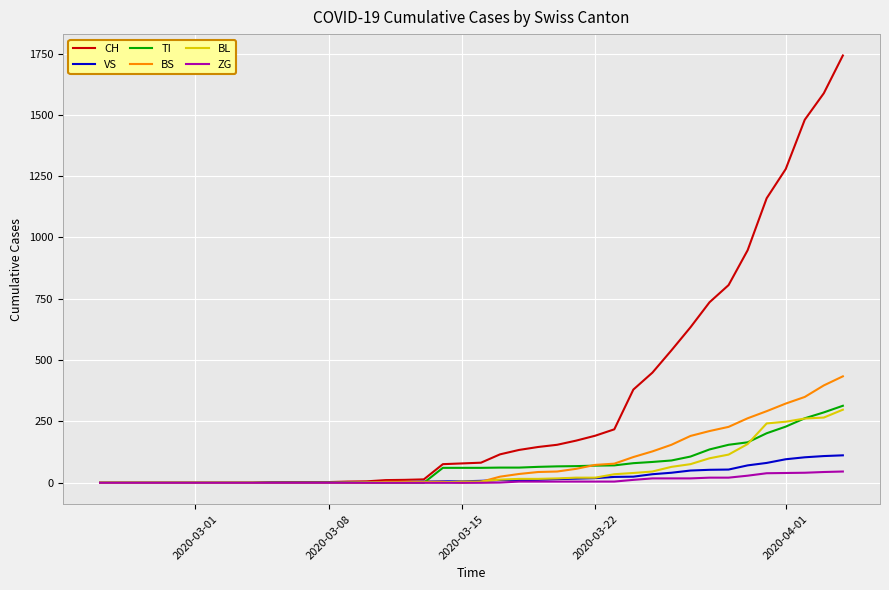

What is the maximum value shown in the chart?

1742